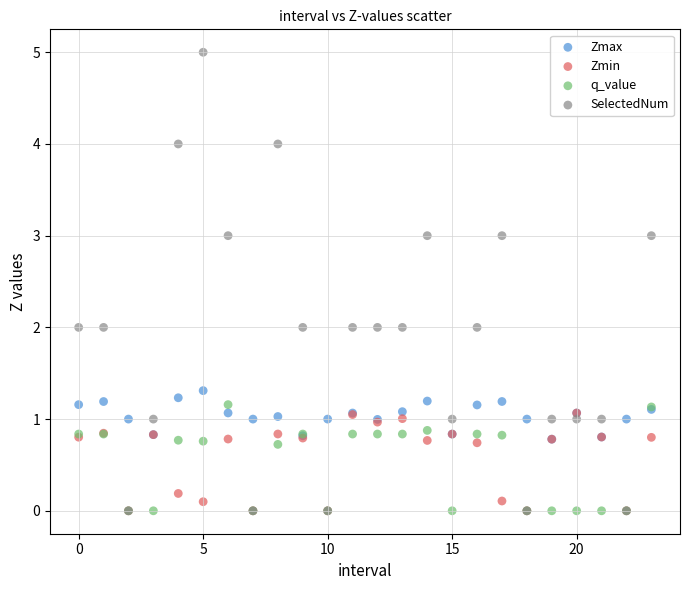

What are all the series names shown in the legend?

Zmax, Zmin, q_value, SelectedNum